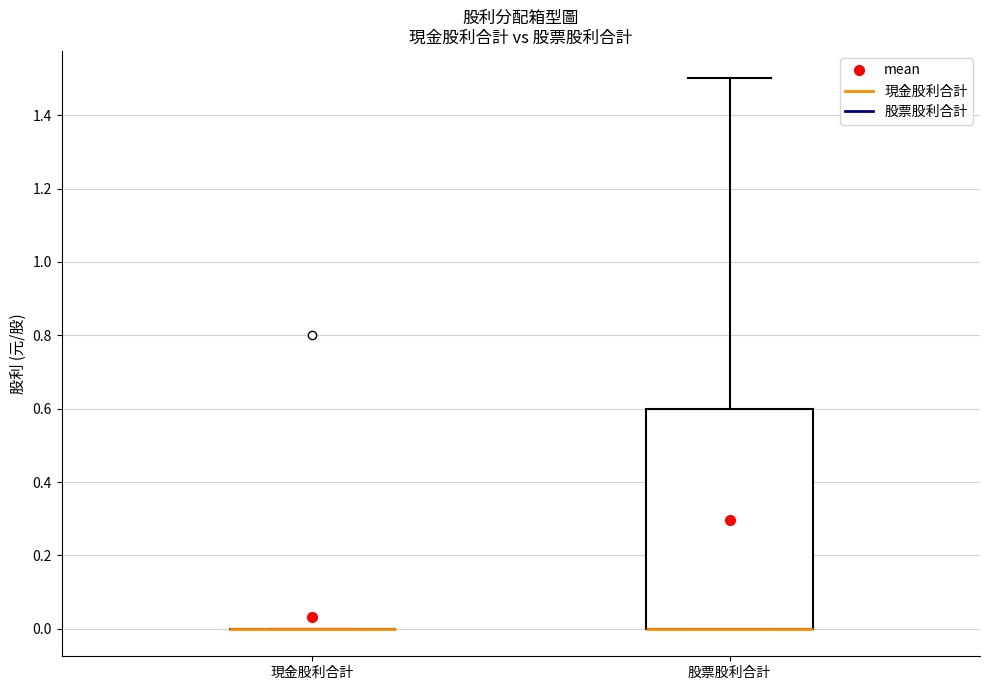

Which box is the tallest, from its lower edge to its upper edge?

股票股利合計